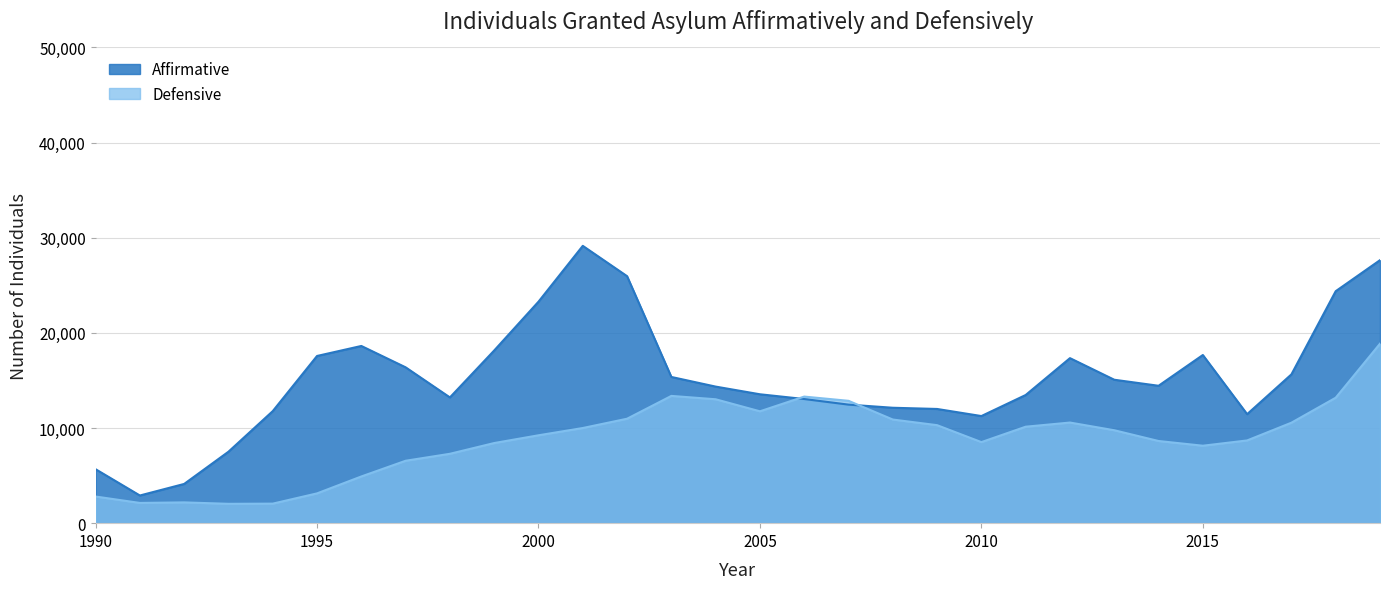

What is the value of the Affirmative point at the 25th from the left?

14441